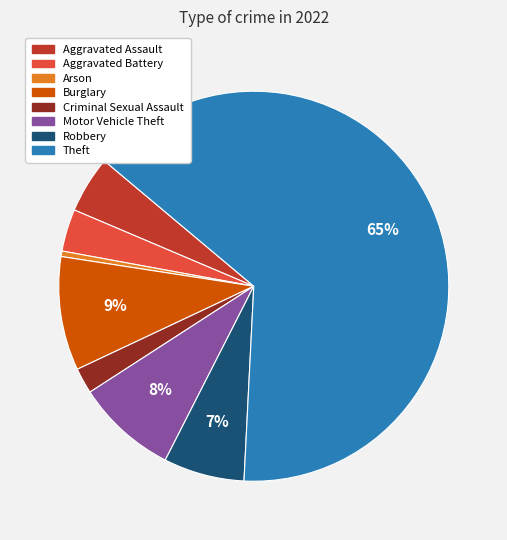

Approximately how many times larger is the value at Aggravated Assault compared to Arson?

10.3